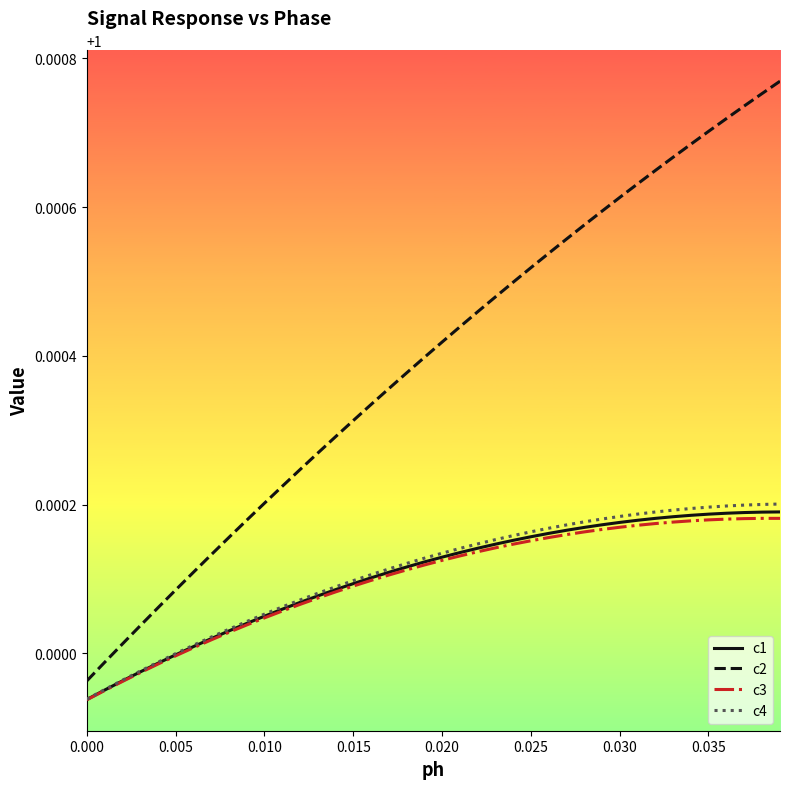

True or false: c2 and c3 intersect in this chart.

False